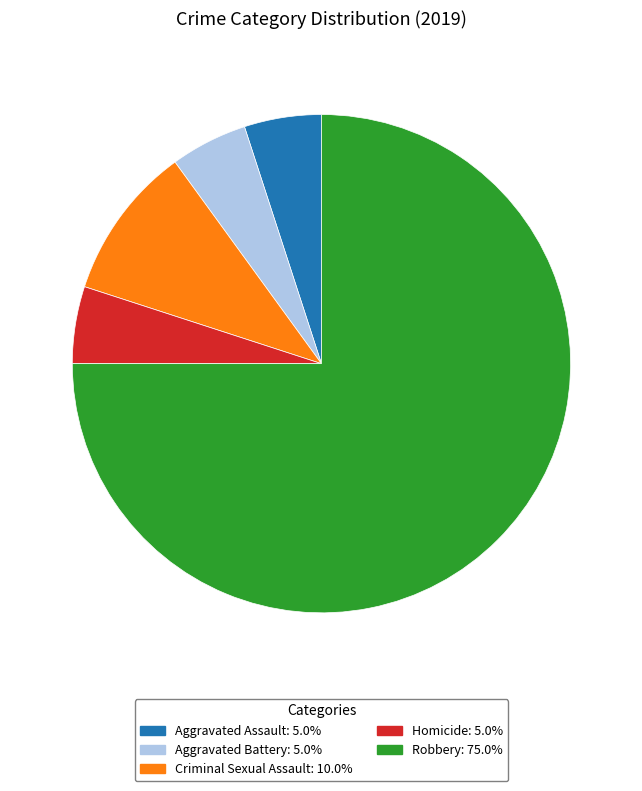

Is Robbery the majority of the pie?

Yes